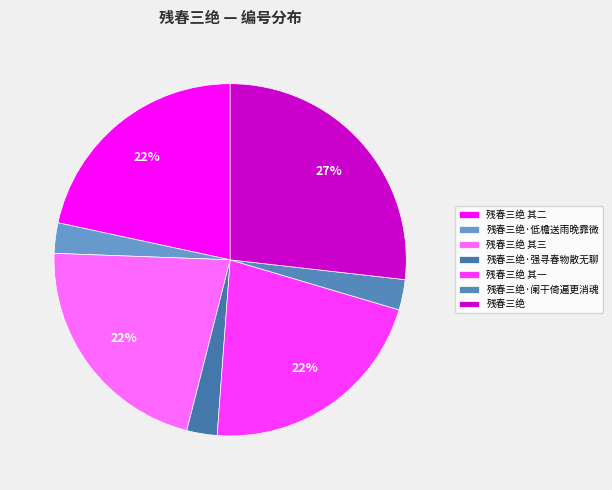

Is there a majority slice in this chart?

No